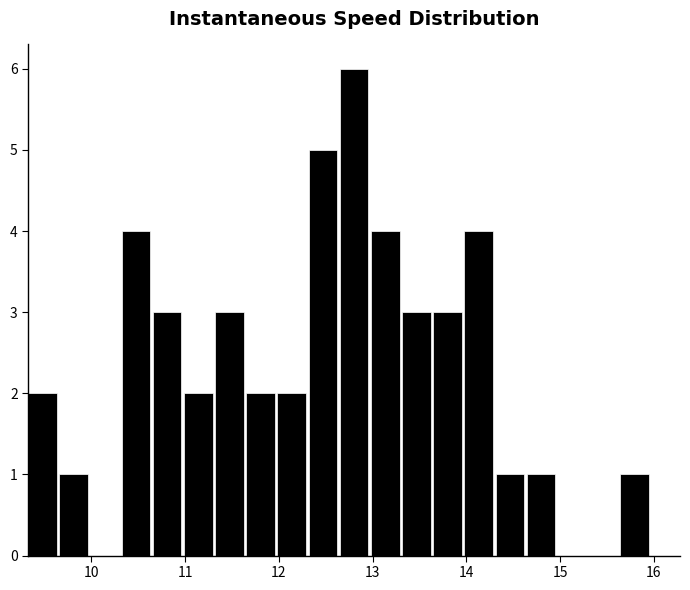

Read against the x-axis, roughly where is the centre of the tallest bar?

12.8